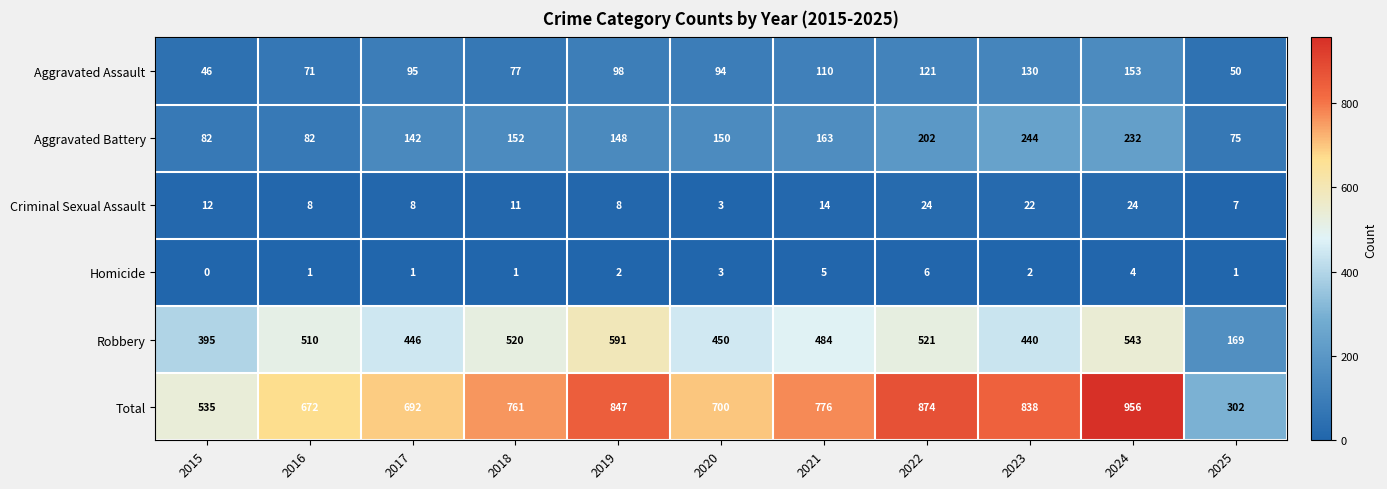

Rank the categories by Total value from highest to lowest.

2024, 2022, 2019, 2023, 2021, 2018, 2020, 2017, 2016, 2015, 2025